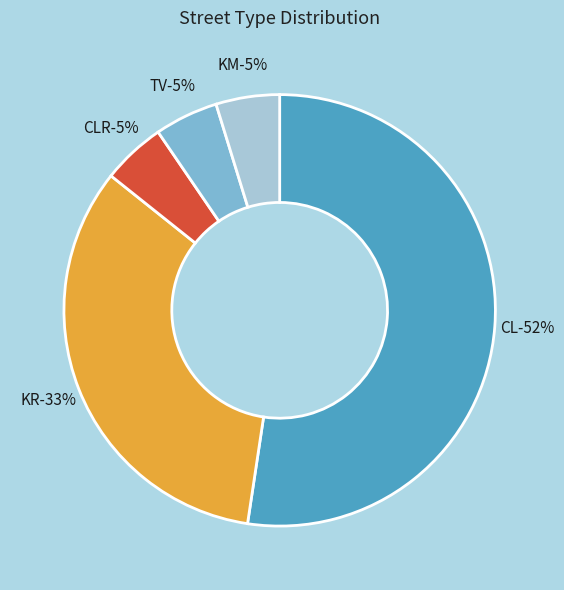

Does CL account for over 50% of the chart?

Yes